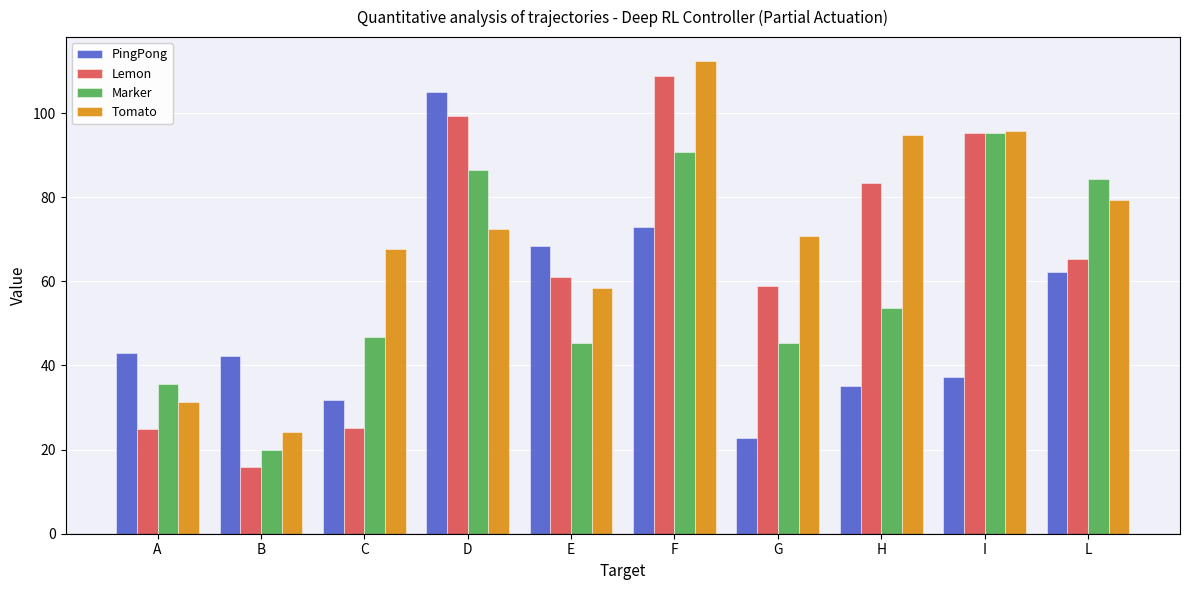

How many categories are shown in the chart?

10